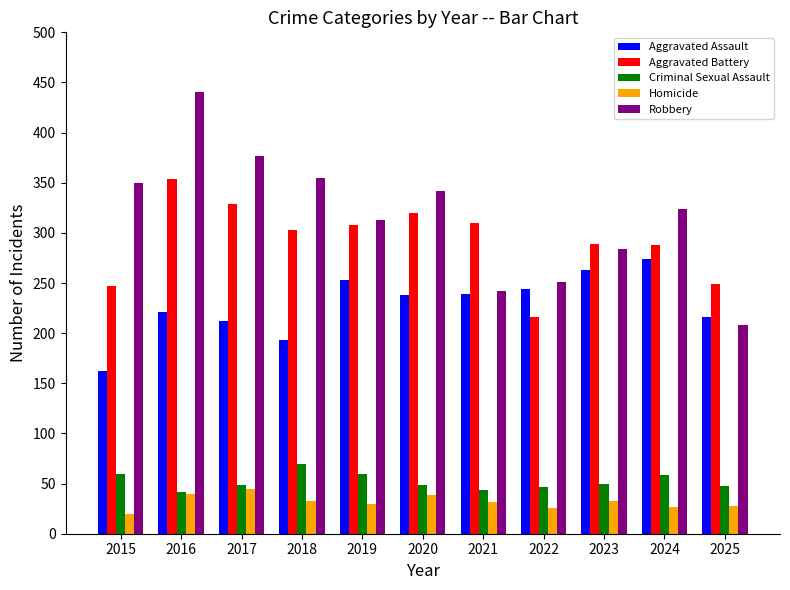

What is the sum of all Criminal Sexual Assault values?

578